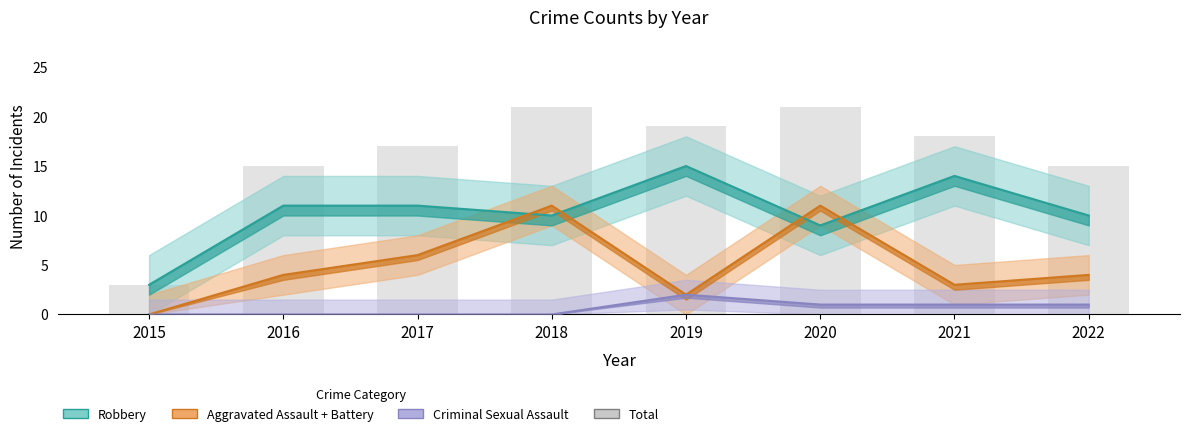

Approximately how many times larger is the value at 2016 compared to 2019?

0.8